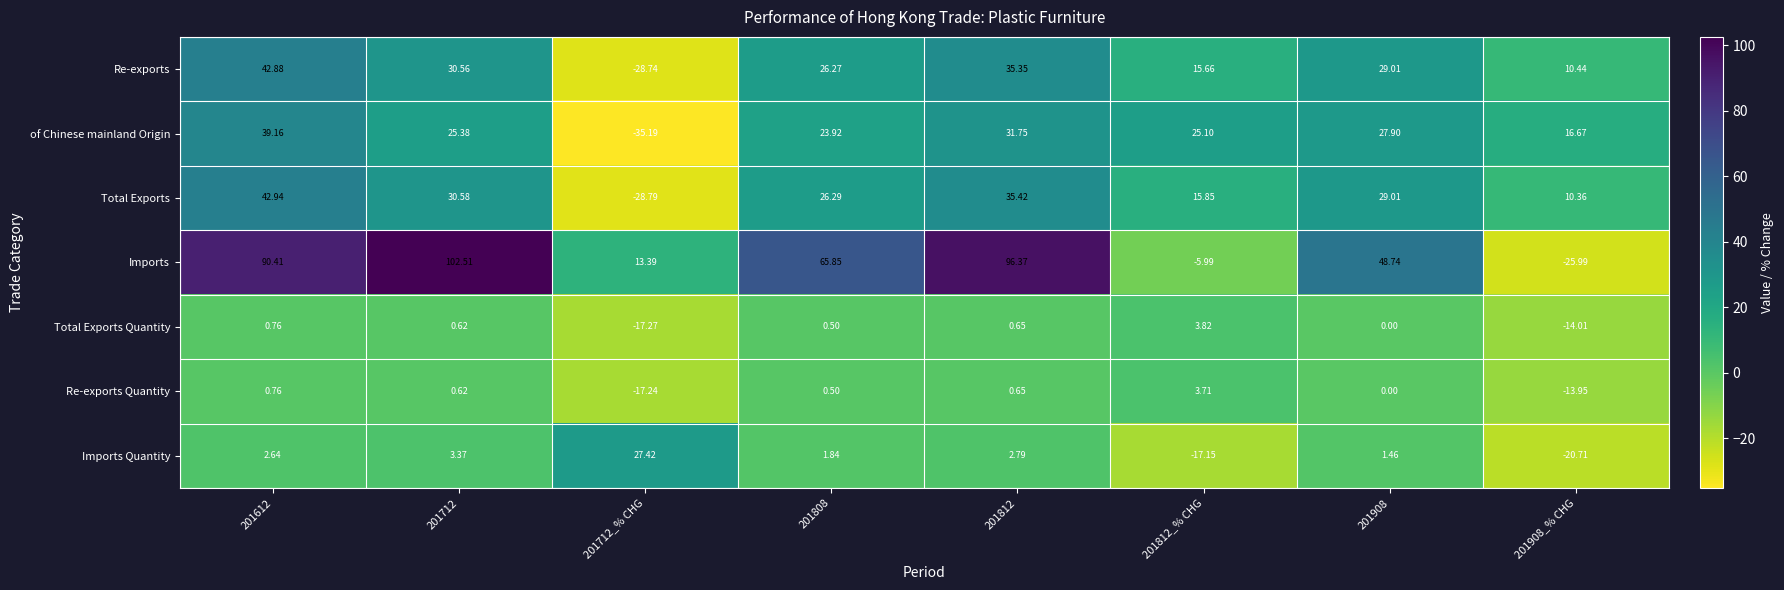

Count the number of data series in this chart.

7